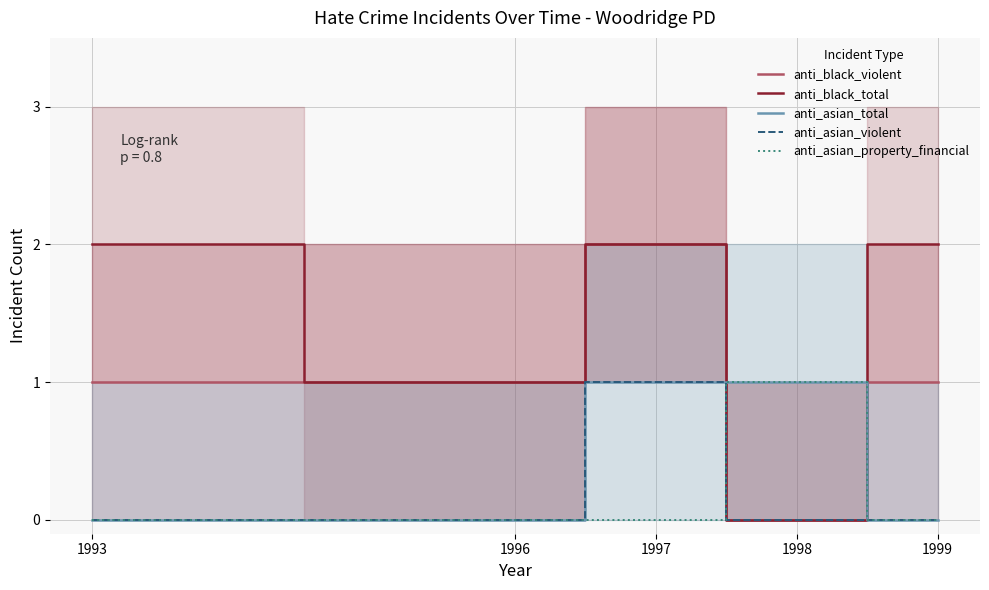

How many data points does each series have?

5